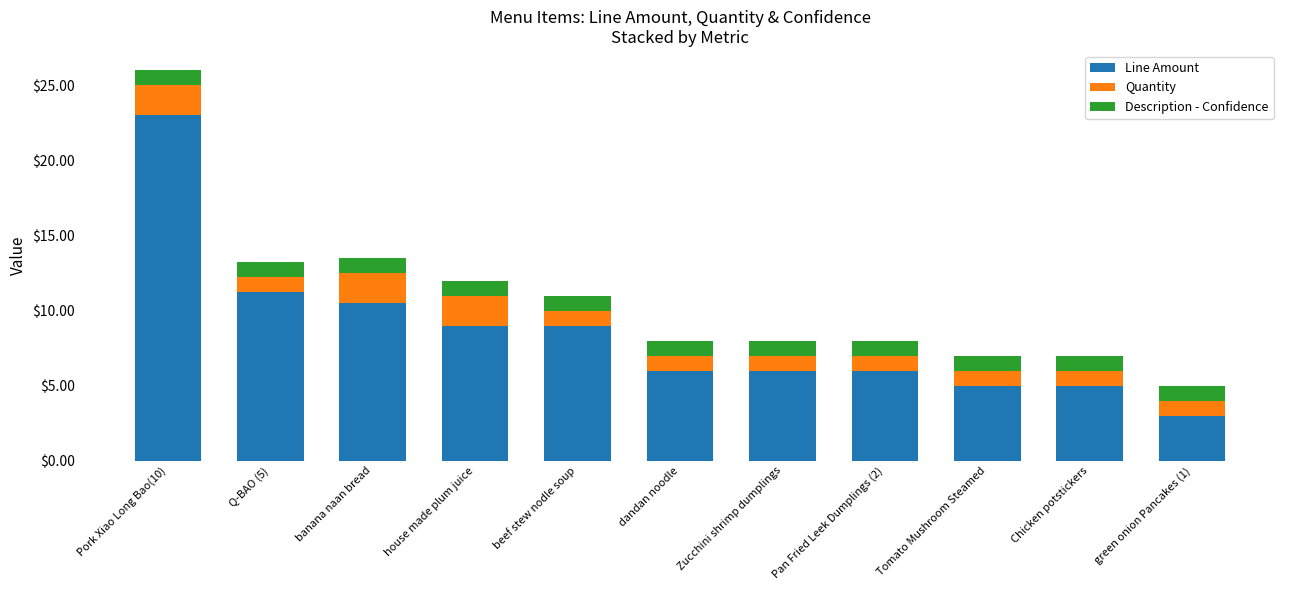

Which category has the lowest value in the Line Amount series?

green onion Pancakes (1)